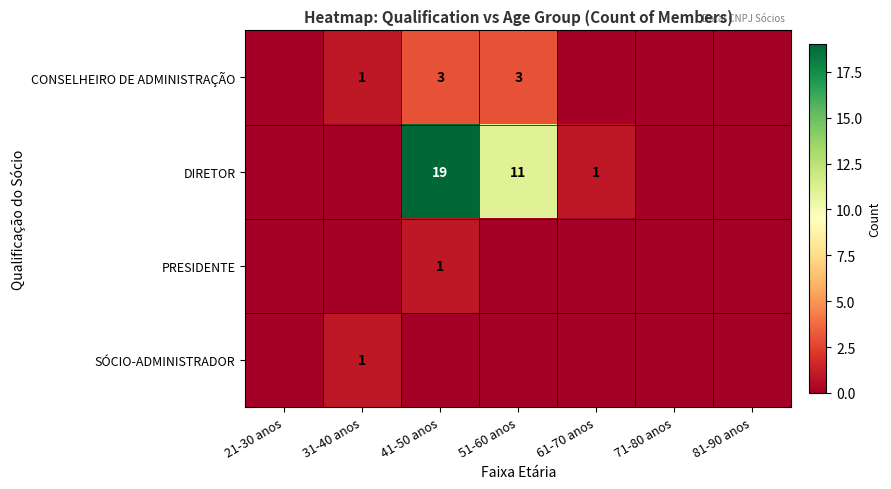

What is the sum of the DIRETOR values at 61-70 anos and 51-60 anos?

12